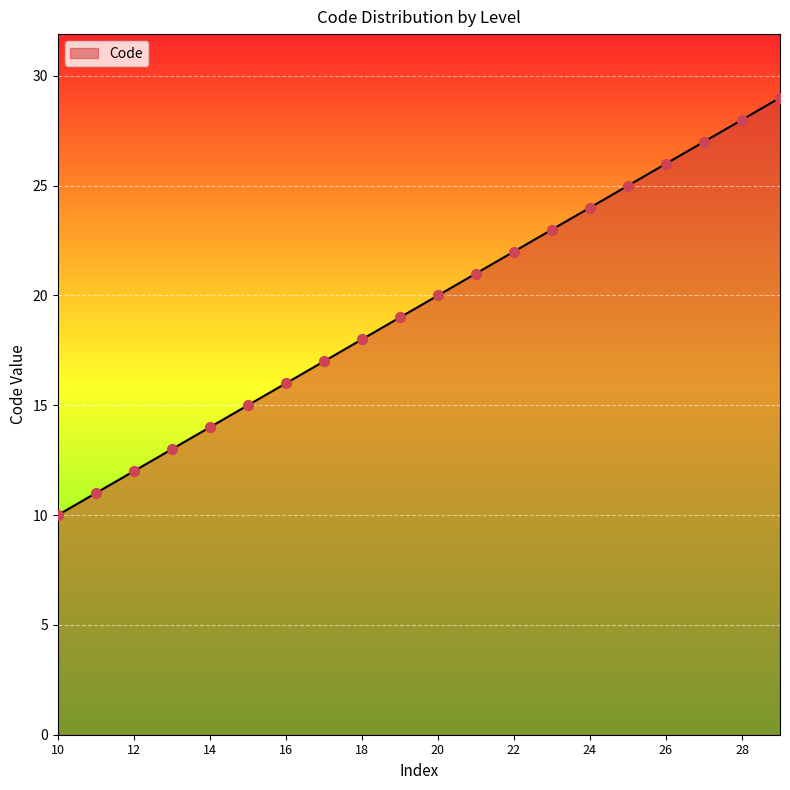

What is the minimum value shown in the chart?

10